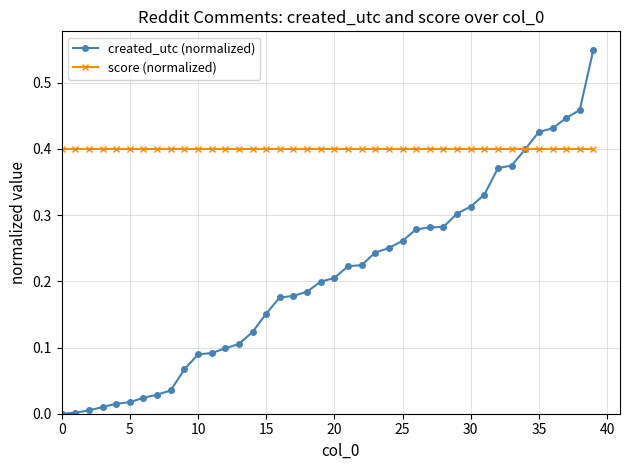

Rank the series by their average value, from highest to lowest.

score (normalized), created_utc (normalized)